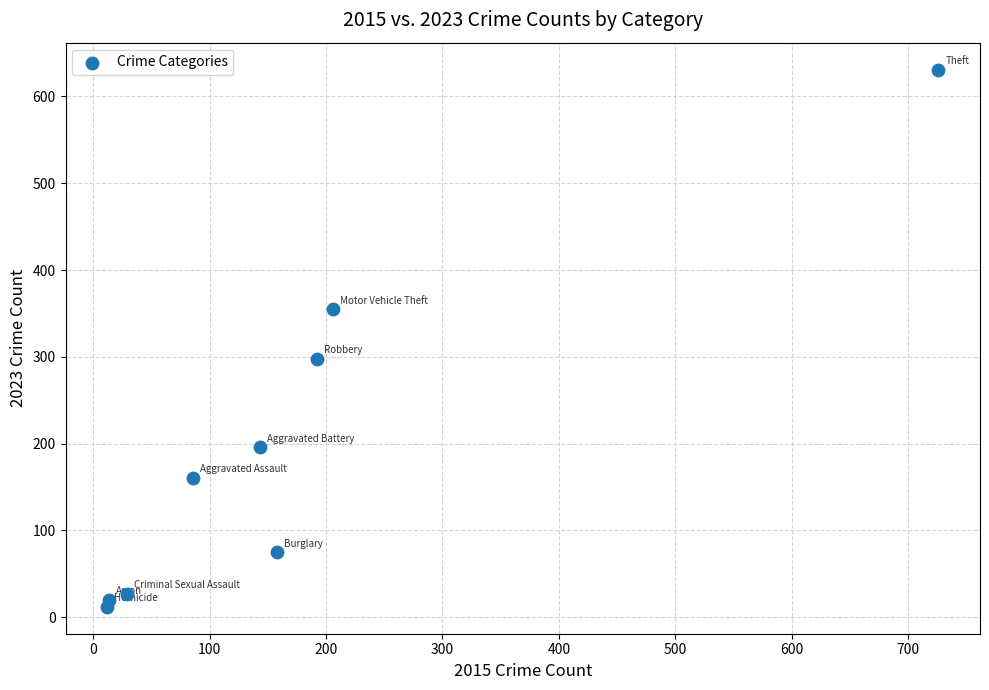

What Y value in the scatter plot is closest to 321?

298